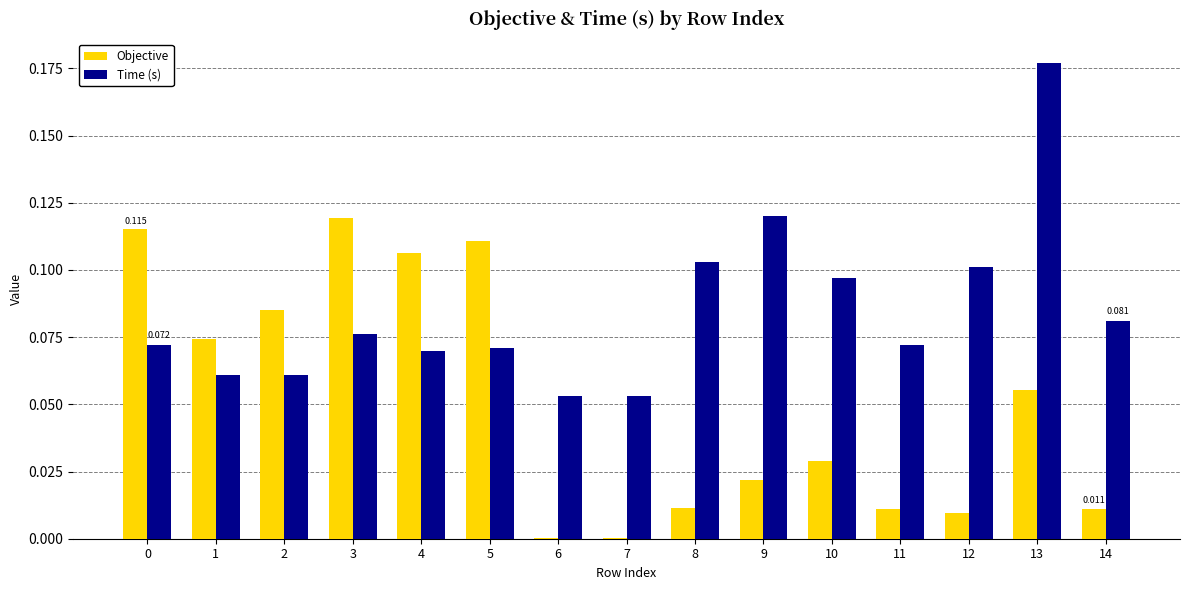

Which series has the largest total across all categories?

Time (s)